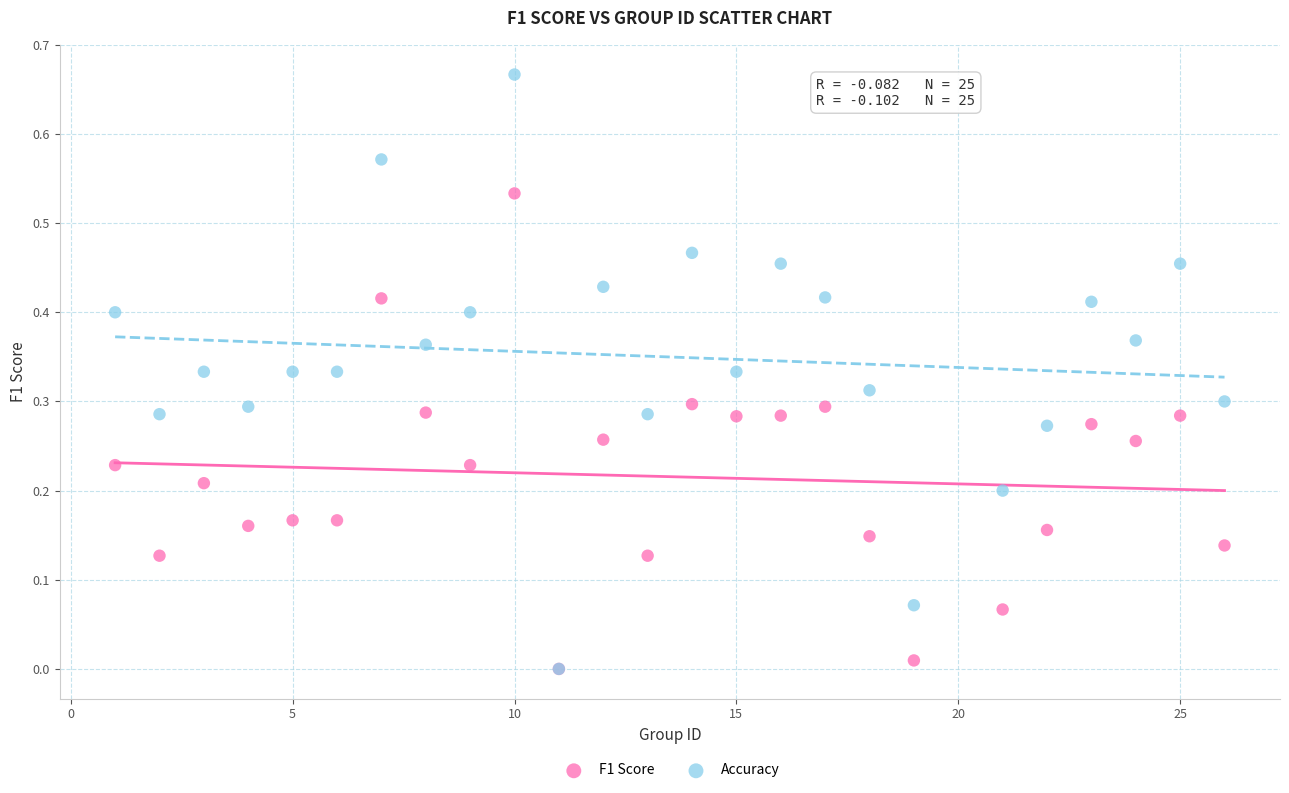

What are all the series names shown in the legend?

F1 Score, Accuracy